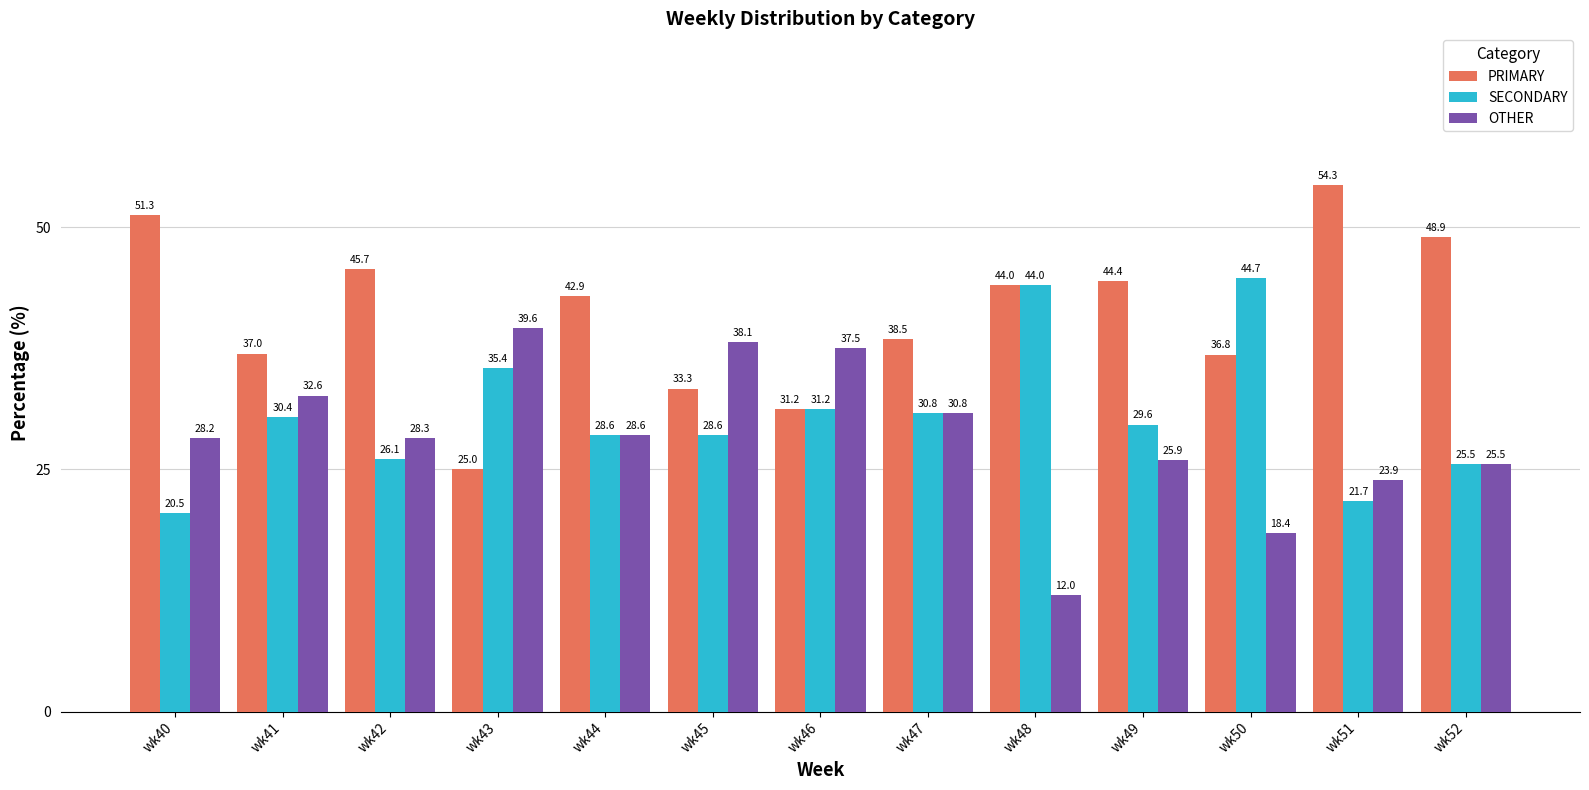

What value does the SECONDARY series have at wk45?

28.6